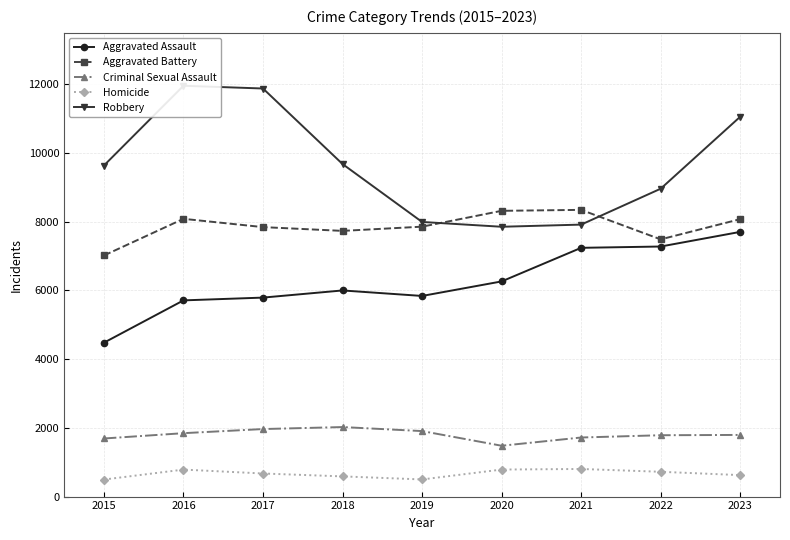

In Homicide, how many points are higher than both neighbors (excluding endpoints)?

2